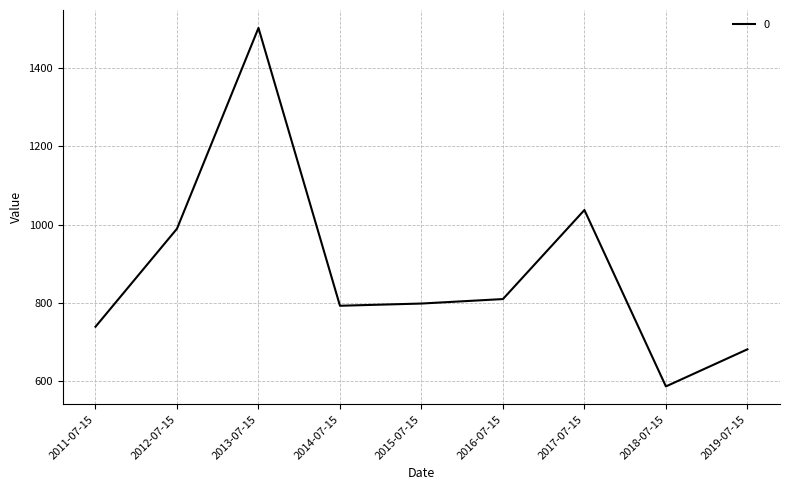

What is the smallest value displayed?

587.0